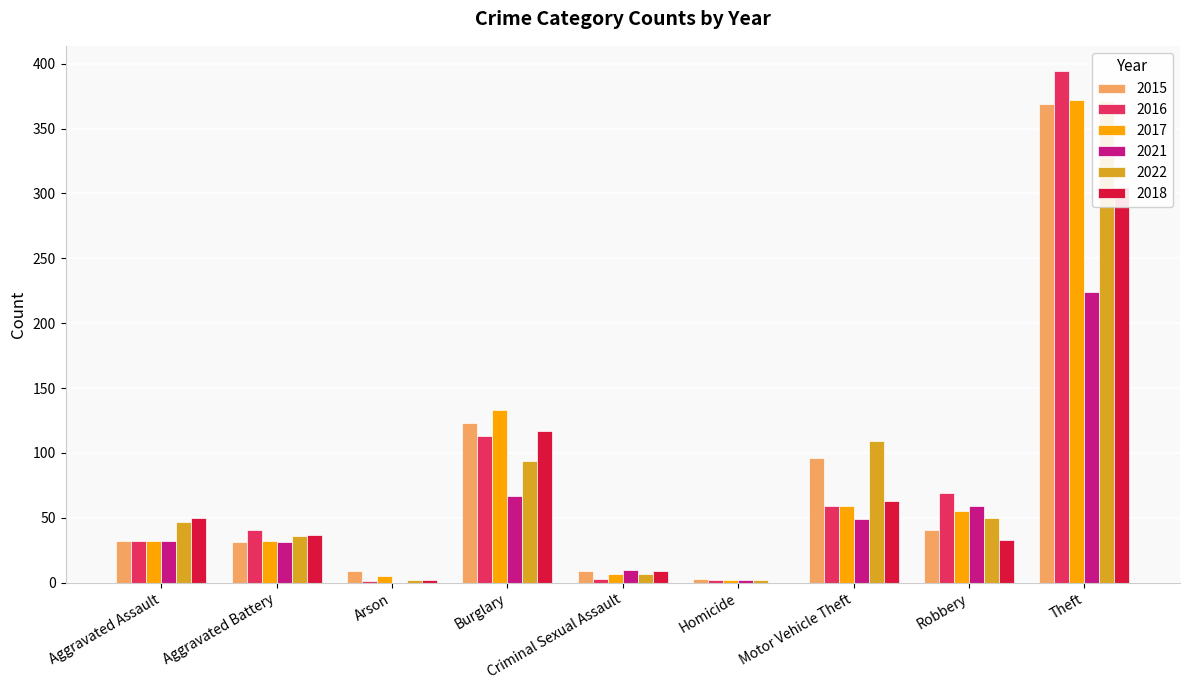

Which category has the lowest value across all series?

Arson